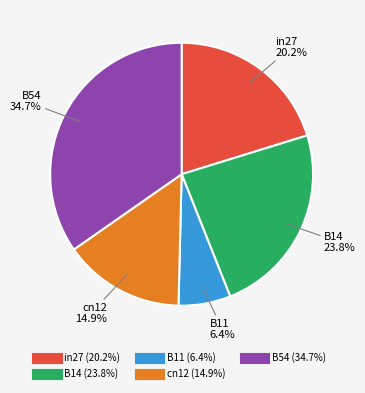

What percentage is the B11 slice, to the nearest percent?

6%